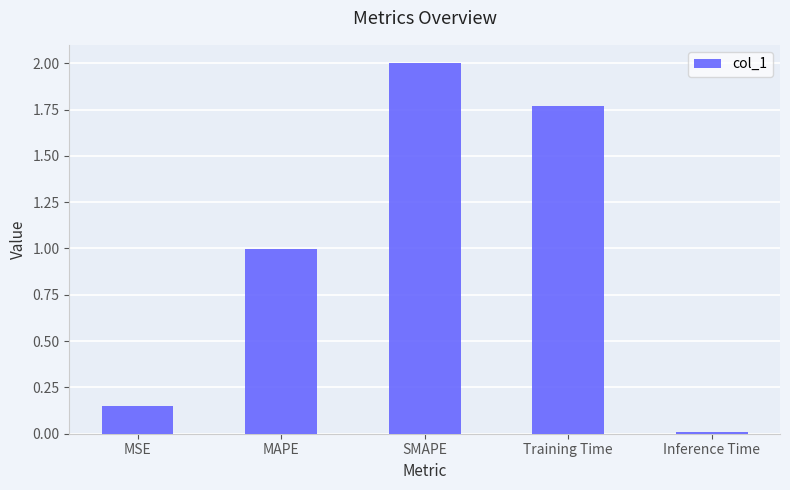

What is the average value?

1.0